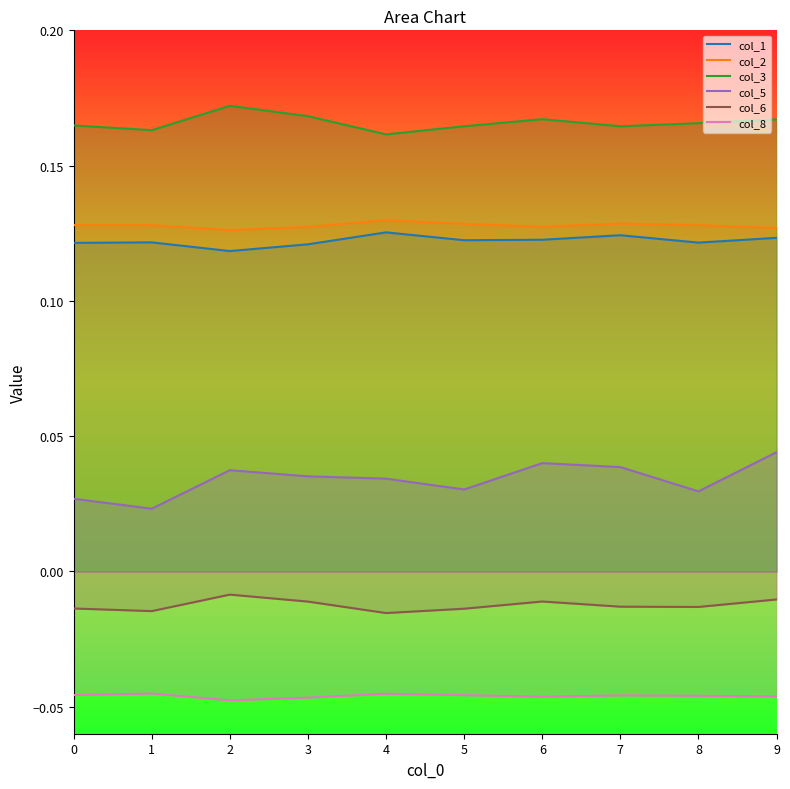

Does the chart have visible grid lines?

No